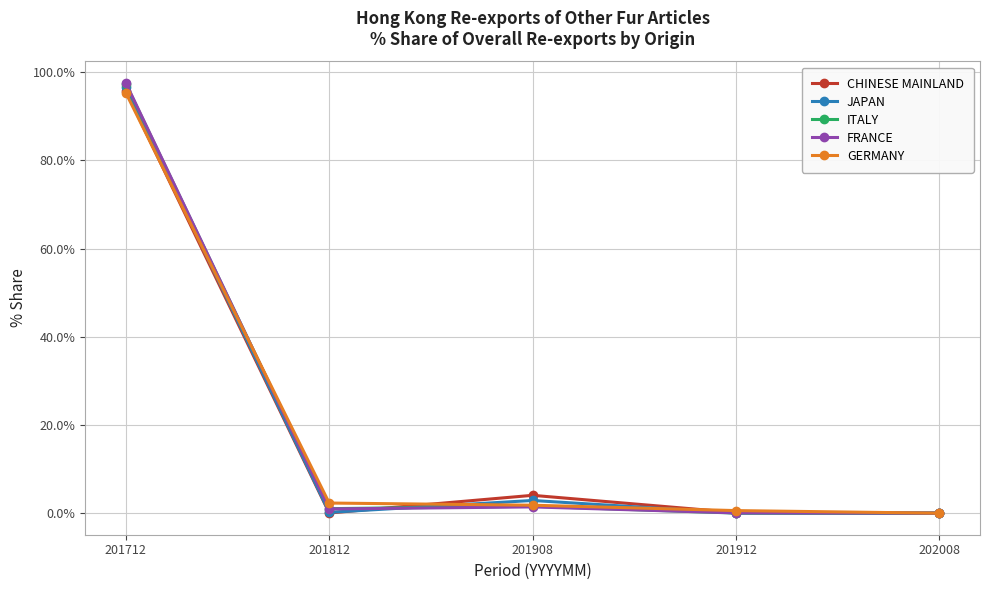

How many positive values does the GERMANY series have?

4